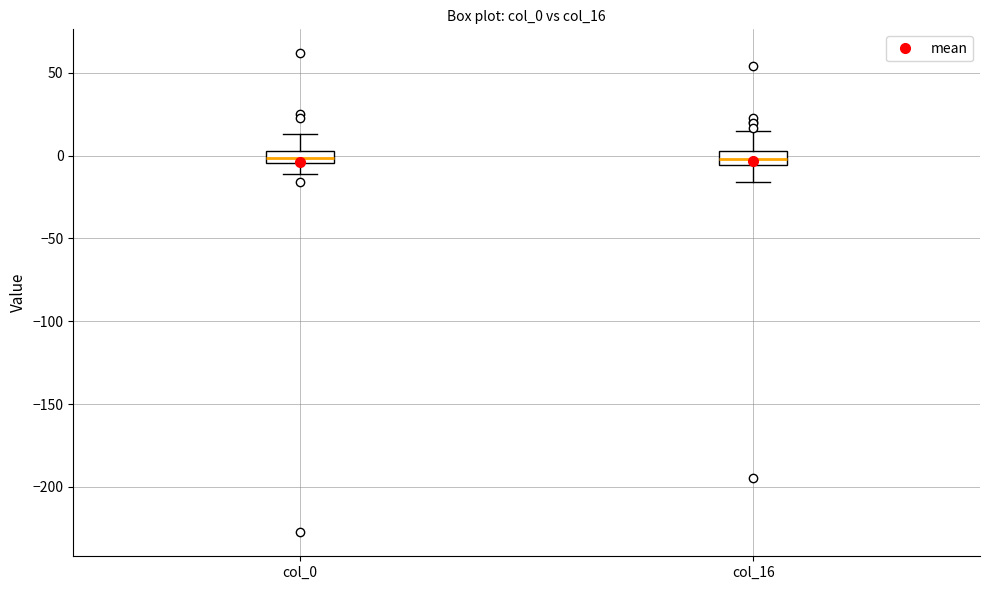

Where is the lower edge of the box for col_16 on the y-axis? The values are not printed on the chart, so give them approximately, as read against the axis.

-5